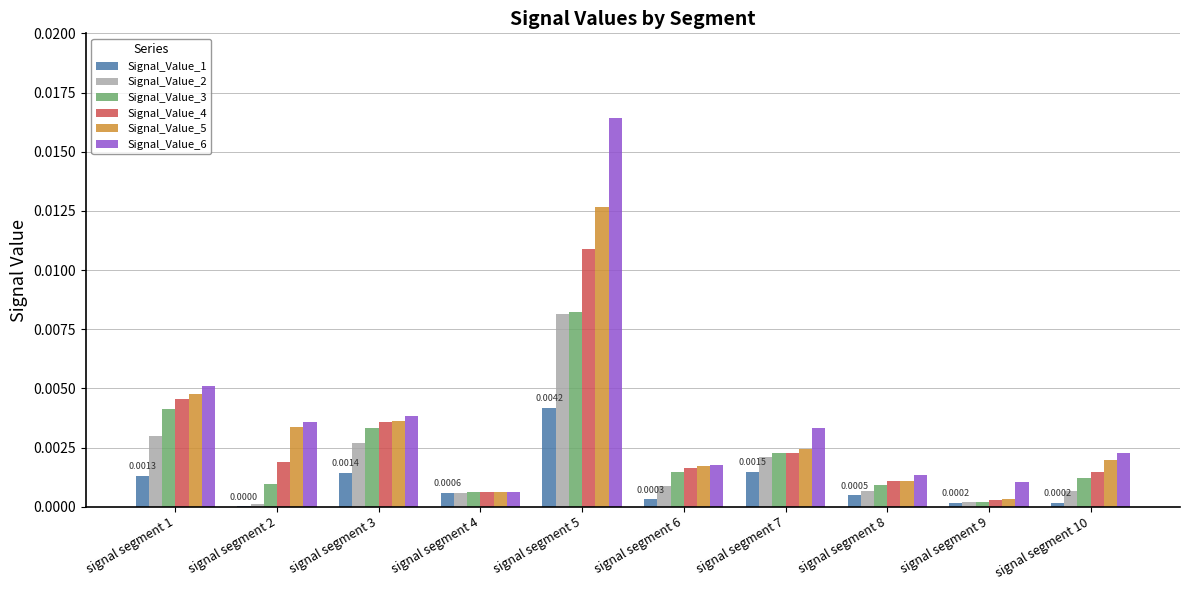

At which category is the sum across all series the highest?

signal segment 5